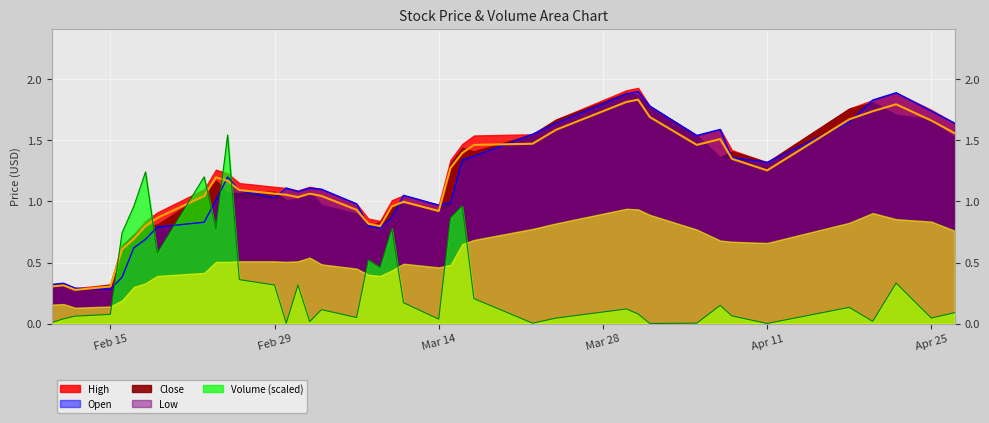

What is the sum of the Close values at 2016-04-27 and 2016-03-24?

3.1